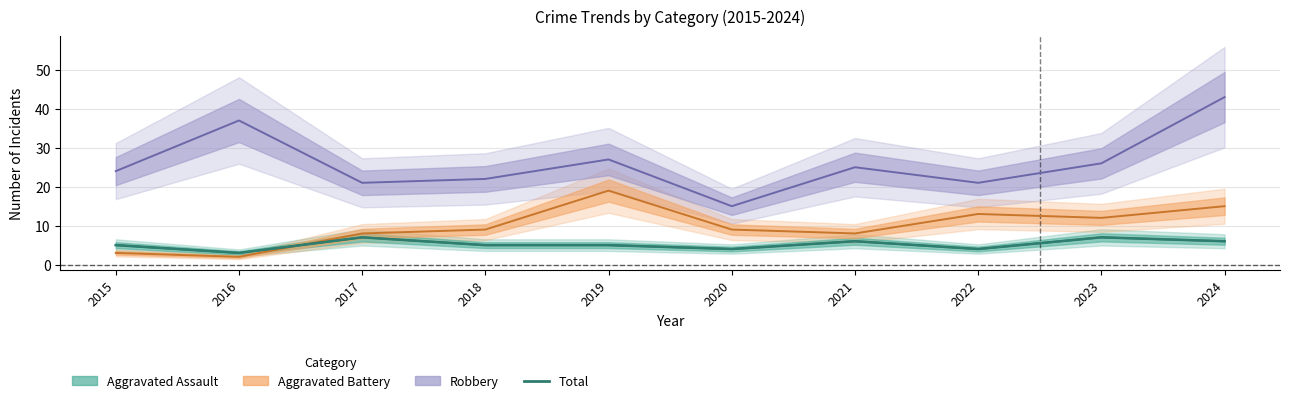

What is the sum of the values at 2024 and 2015?

11